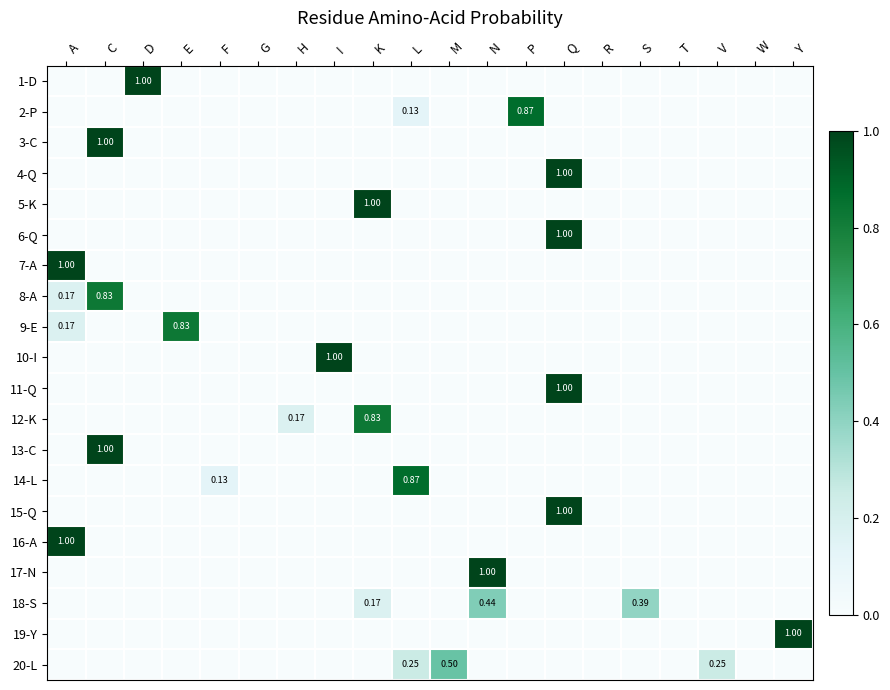

Is the value of 17-N at L greater than the value of 6-Q at M?

No